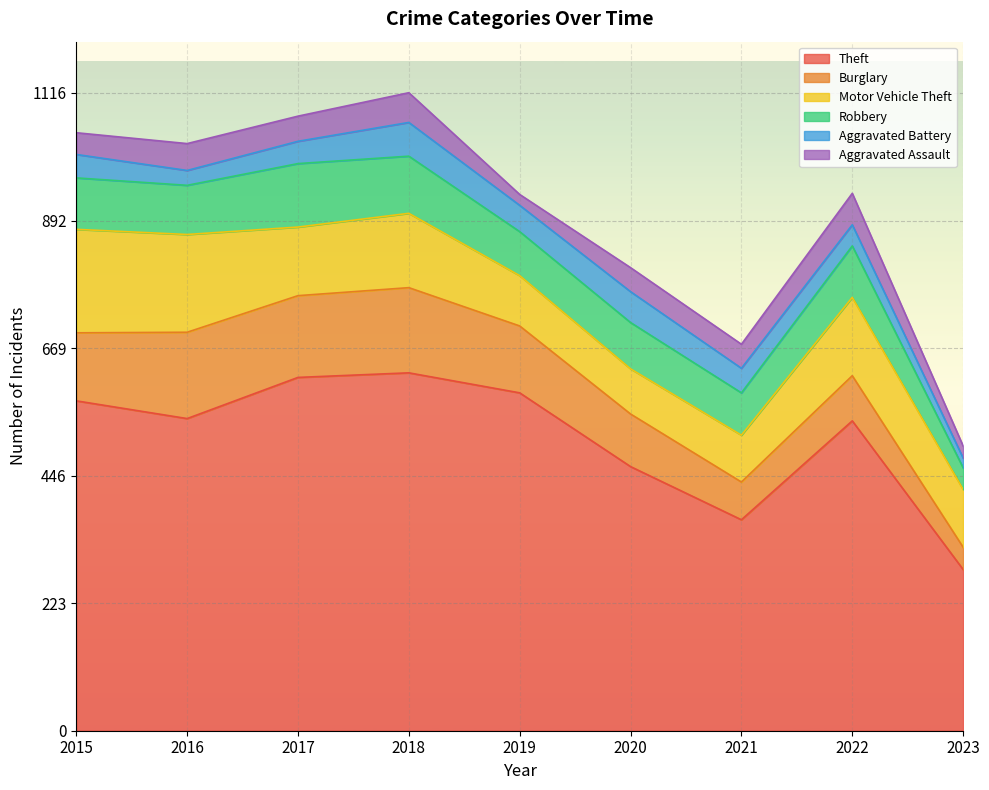

Reading left to right, what are all the values shown in this chart?

Theft: 577	546	618	626	591	462	369	542	282
Burglary: 119	151	143	149	117	92	66	79	39
Motor Vehicle Theft: 181	171	120	130	88	79	82	137	101
Robbery: 90	86	111	100	77	81	74	90	38
Aggravated Battery: 41	26	39	59	46	54	43	37	17
Aggravated Assault: 38	47	44	52	19	42	42	55	21